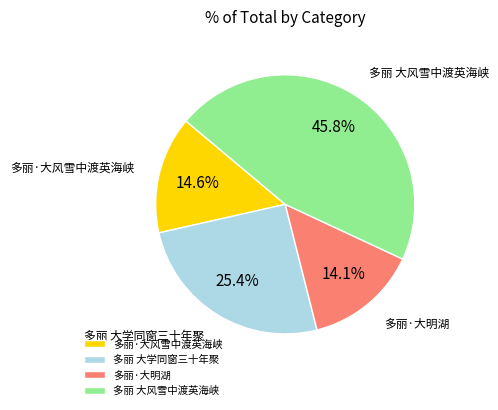

Approximately how many times larger is the value at 多丽 大风雪中渡英海峡 compared to 多丽·大明湖?

3.2